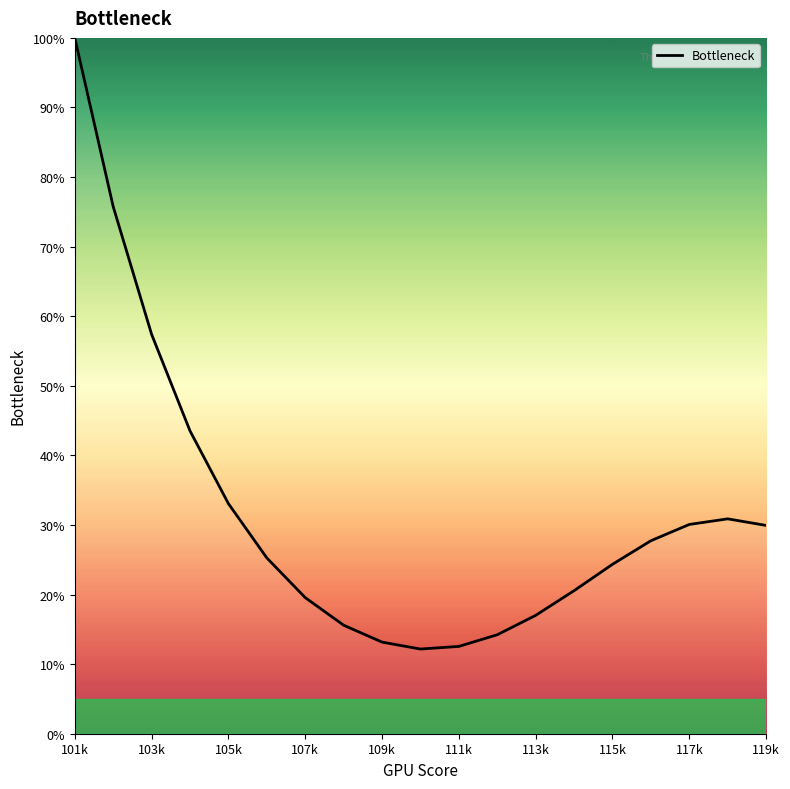

What is the difference between the maximum and minimum values?

87.8